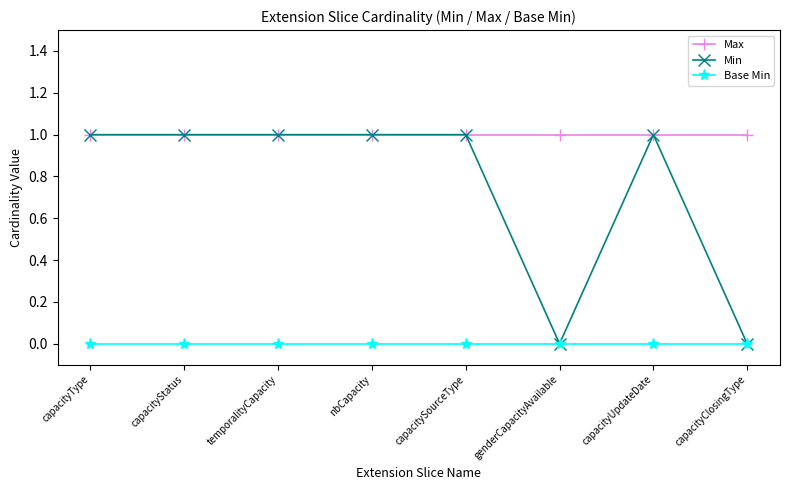

The Min series shows 1 at capacityClosingType. True or false?

False